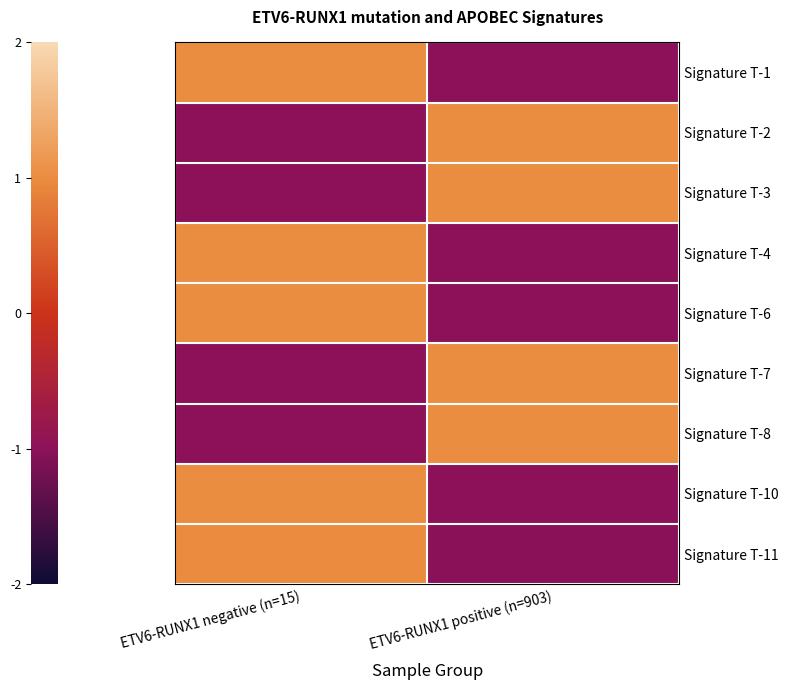

Which label corresponds to the smallest value in the chart?

ETV6-RUNX1 positive (n=903)